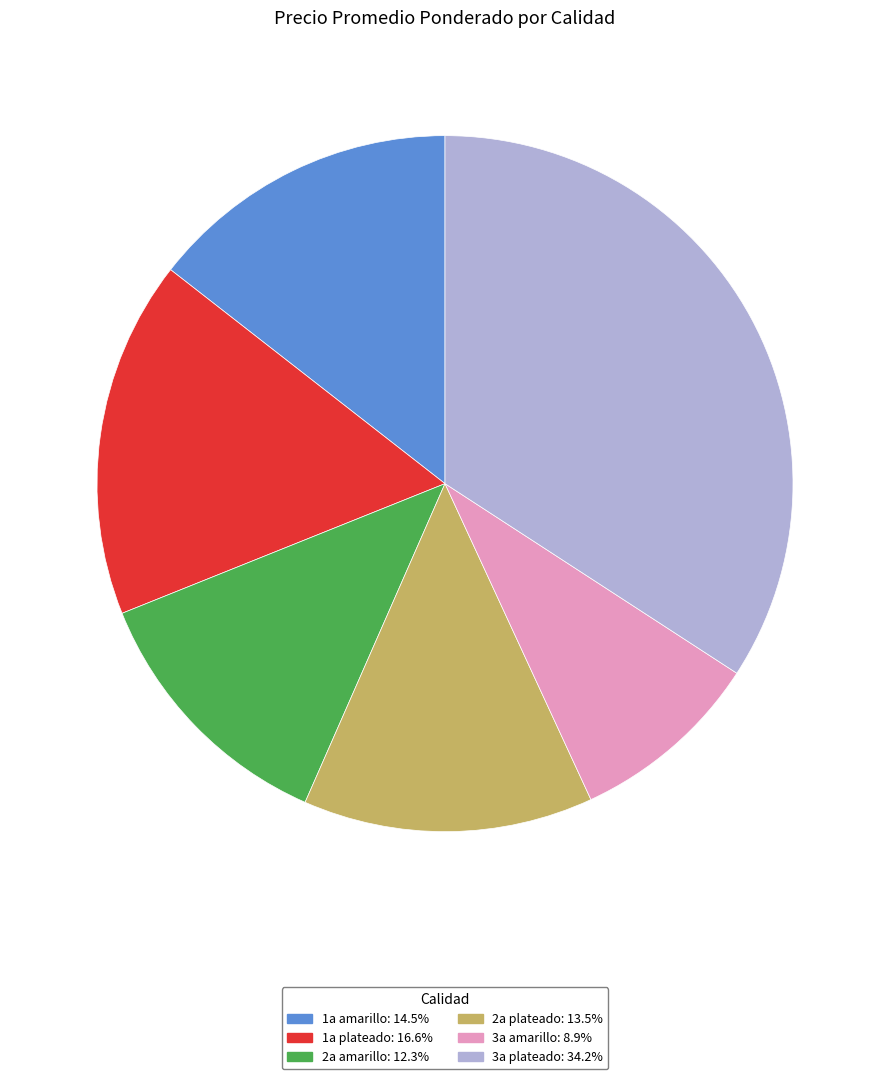

How many segments does this pie chart have?

6